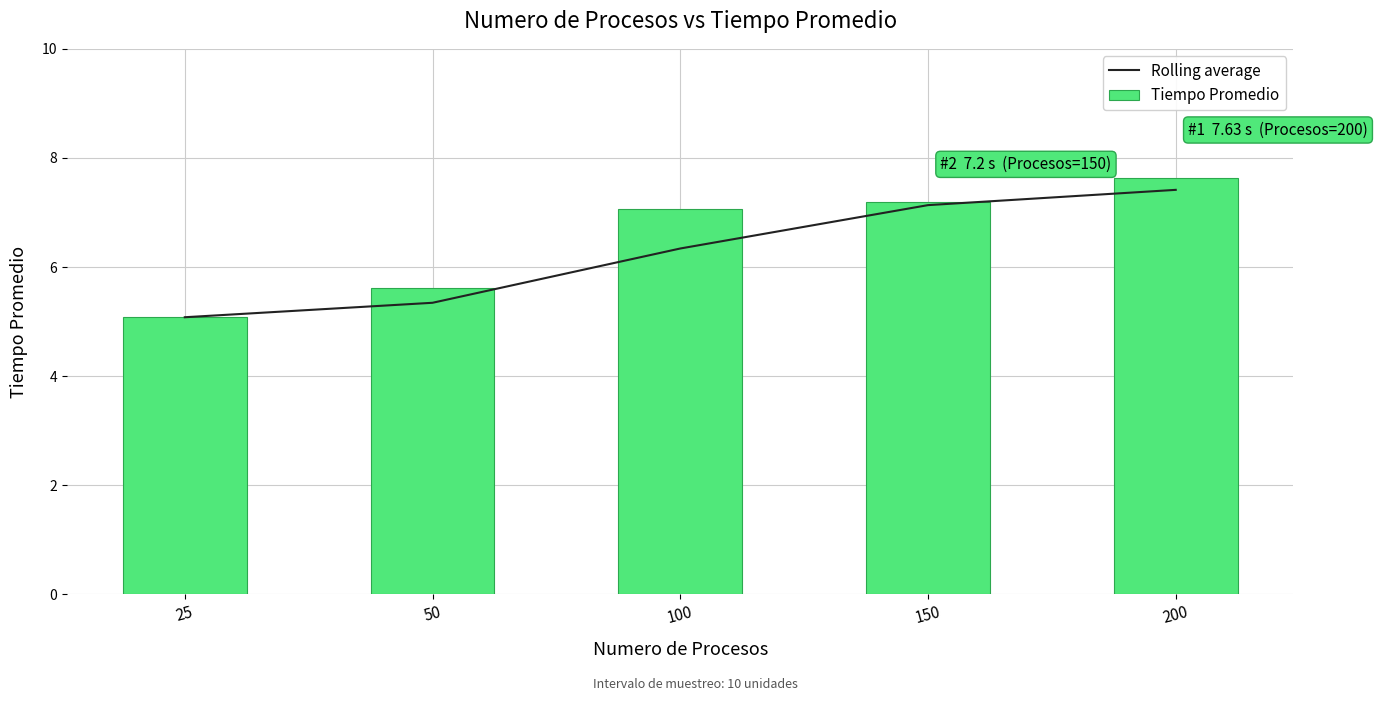

The value of Rolling average at 50 is 1.3. True or false?

False